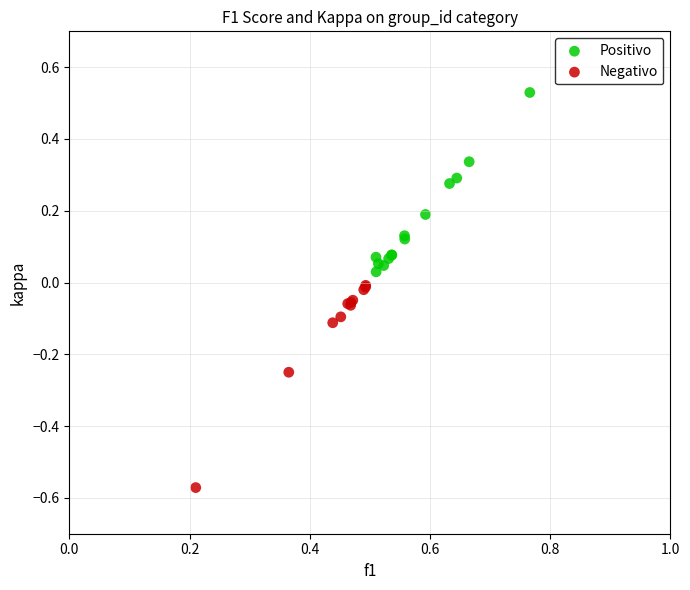

Which series reaches the minimum Y coordinate?

Negativo